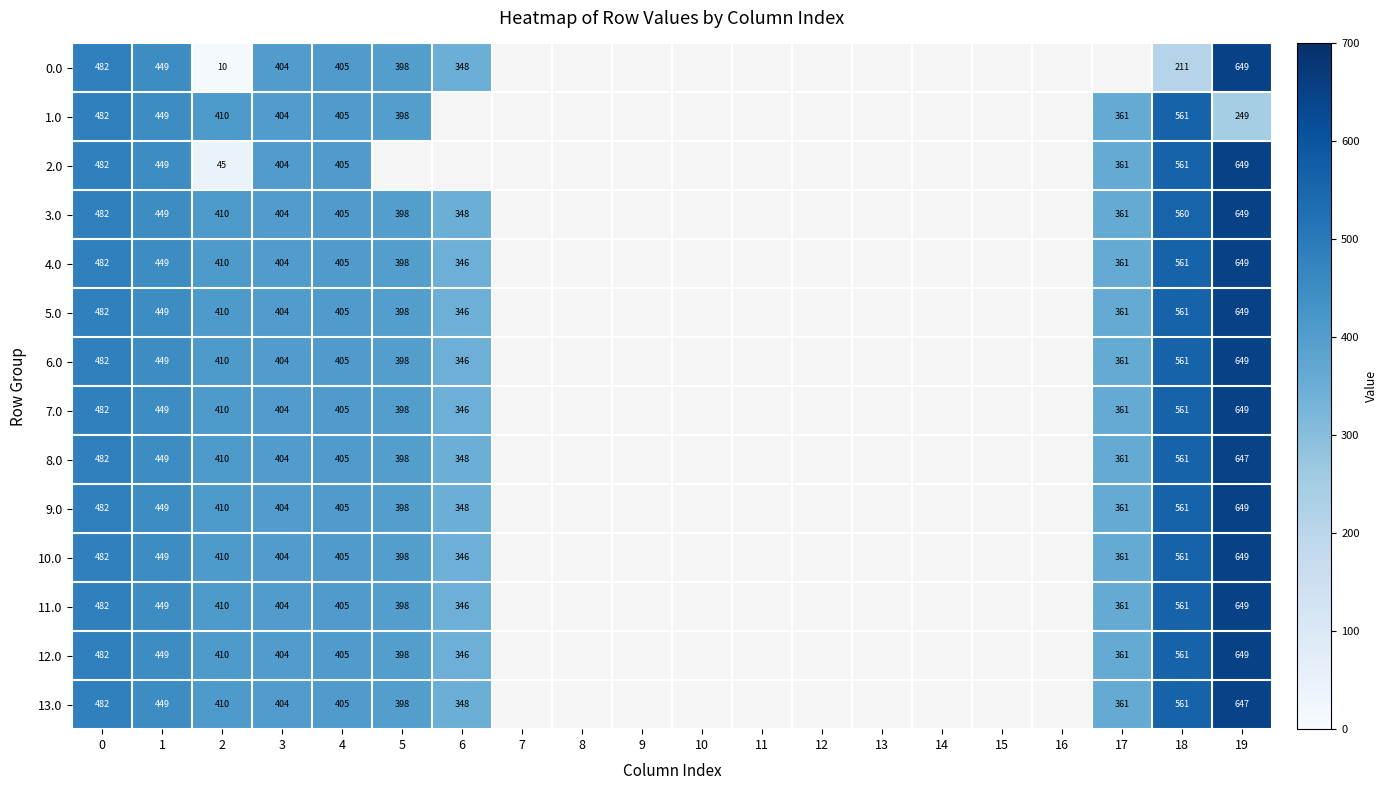

What is the sum of the 8.0 values at 2 and 19?

1057